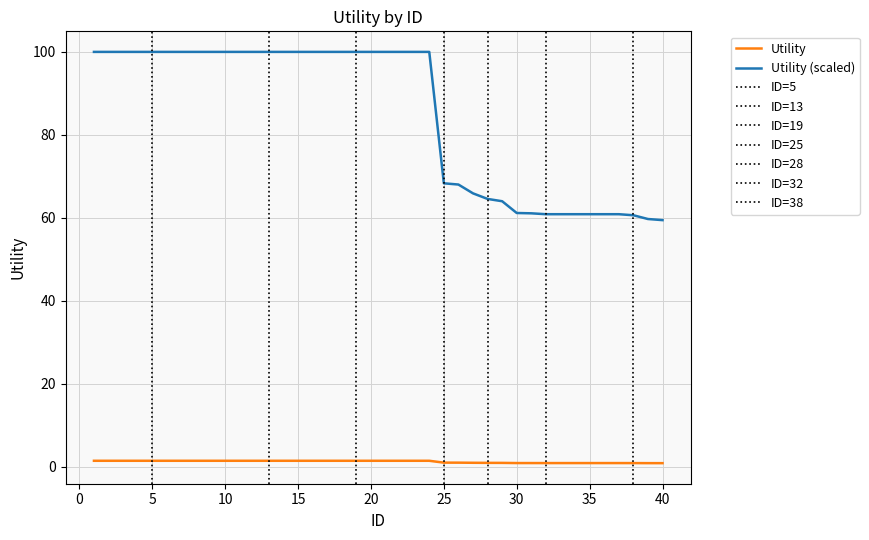

True or false: Utility (scaled) and Utility cross at least once.

False